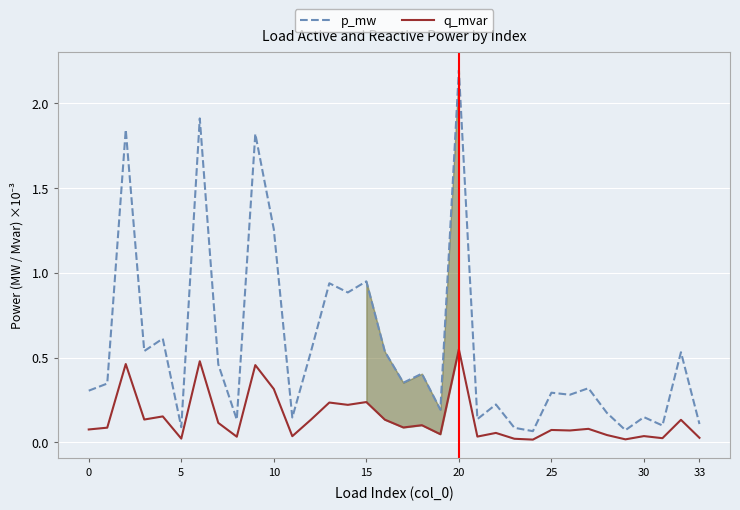

True or false: q_mvar and p_mw intersect in this chart.

False